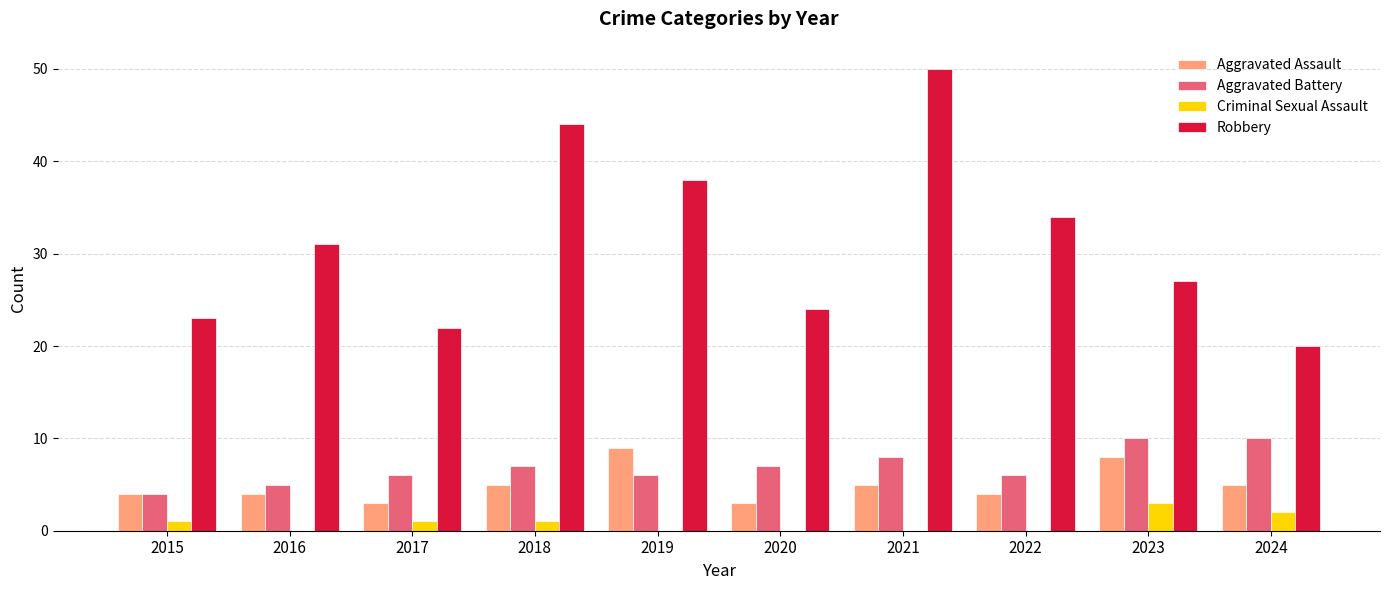

At which label does Aggravated Assault reach its peak?

2019